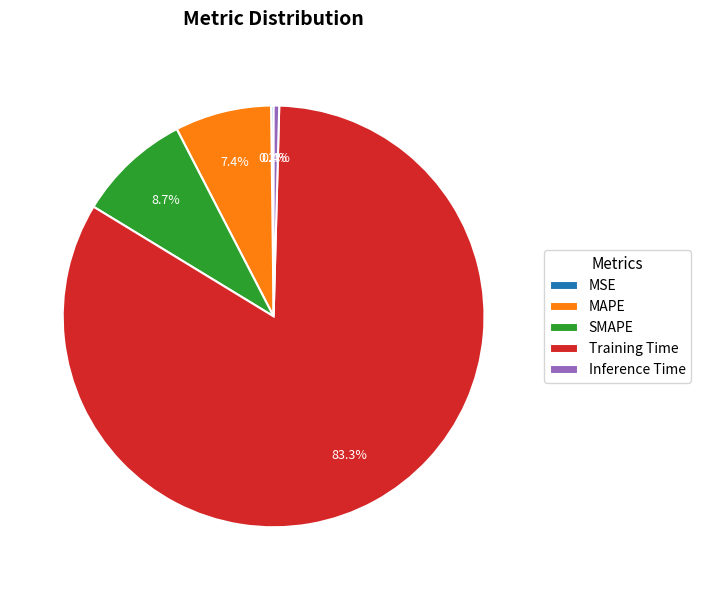

To the nearest percent, what is the difference between the SMAPE and Inference Time slice percentages?

8%